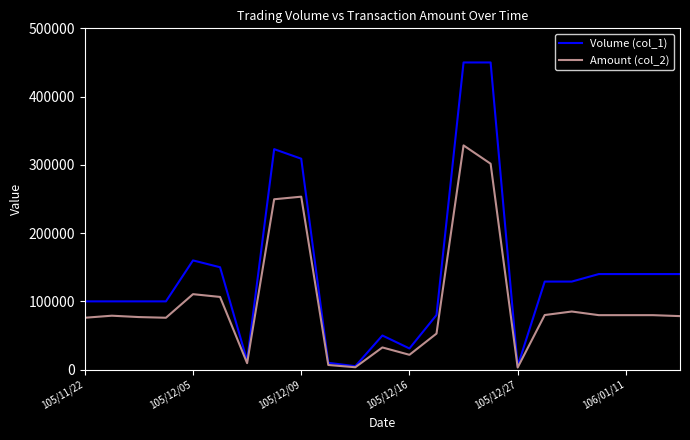

Which series has the largest total across all categories?

Volume (col_1)